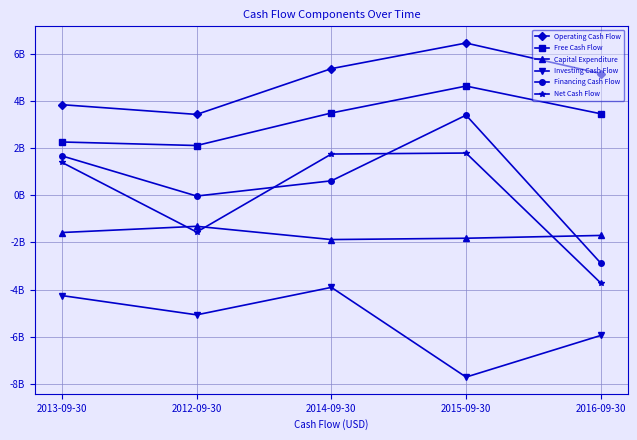

Is this an area chart (filled region under the line)?

No